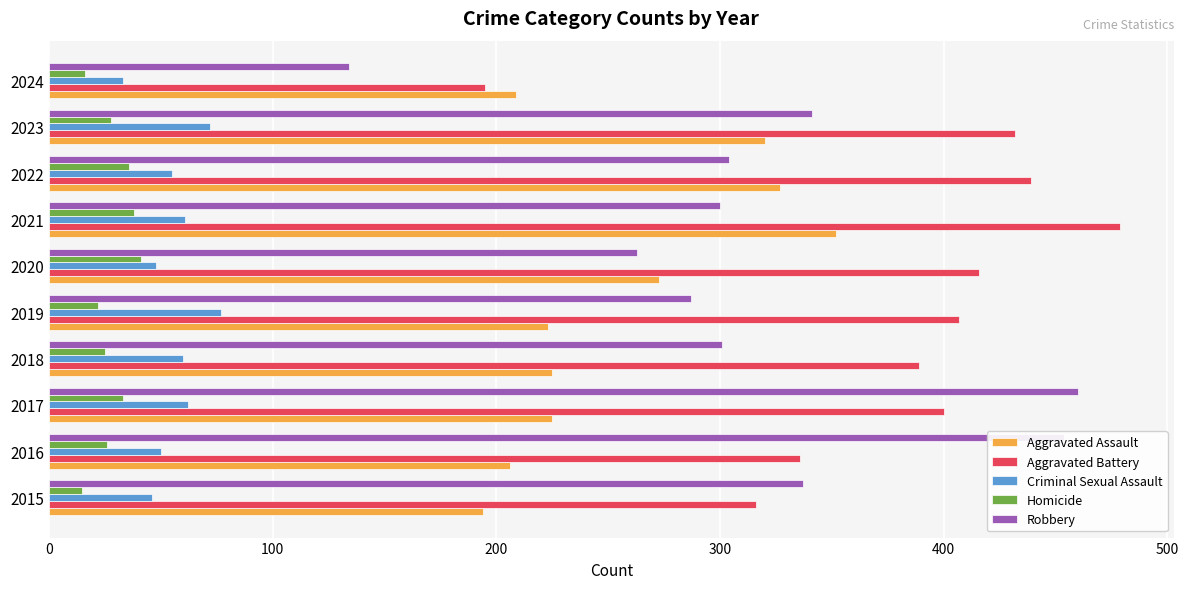

What is the greatest value displayed?

479